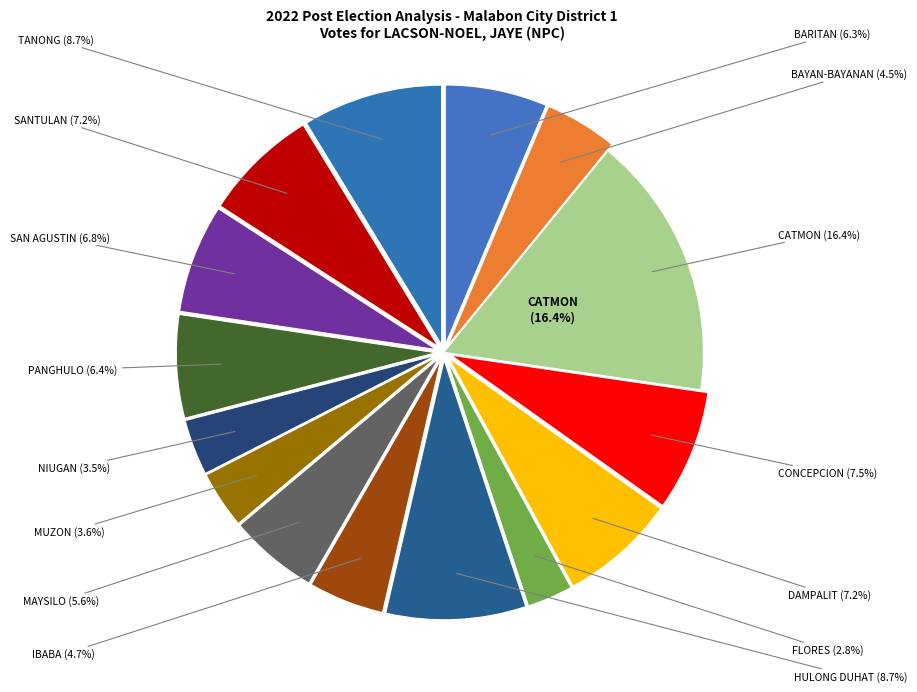

The FLORES slice represents 1% of the pie. True or false?

False